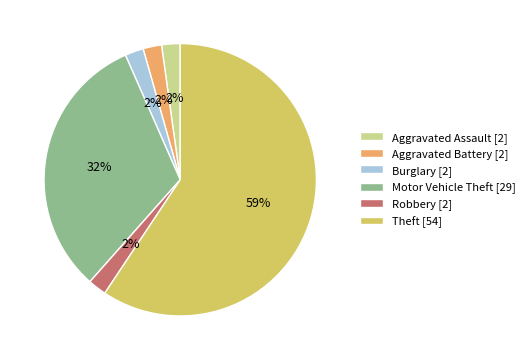

How many slices are in this pie chart?

6